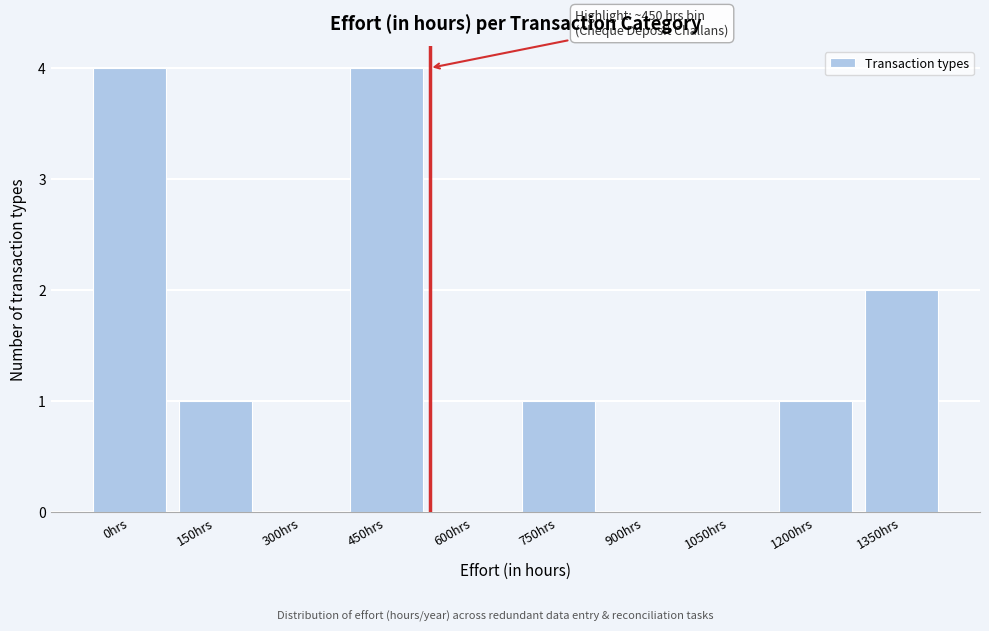

Reading left to right, extract all data points from this chart.

0hrs=4	150hrs=1	300hrs=0	450hrs=4	600hrs=0	750hrs=1	900hrs=0	1050hrs=0	1200hrs=1	1350hrs=2